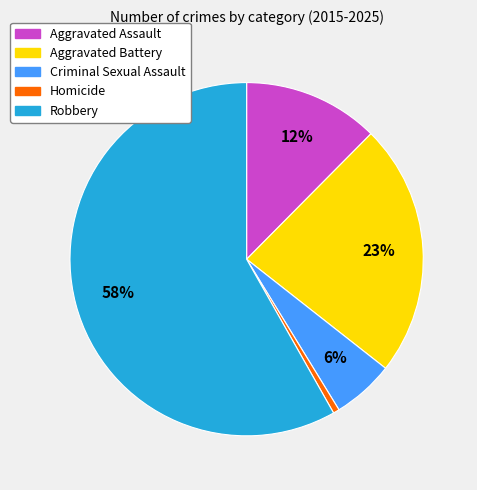

True or false: Robbery accounts for 58% of the total.

True